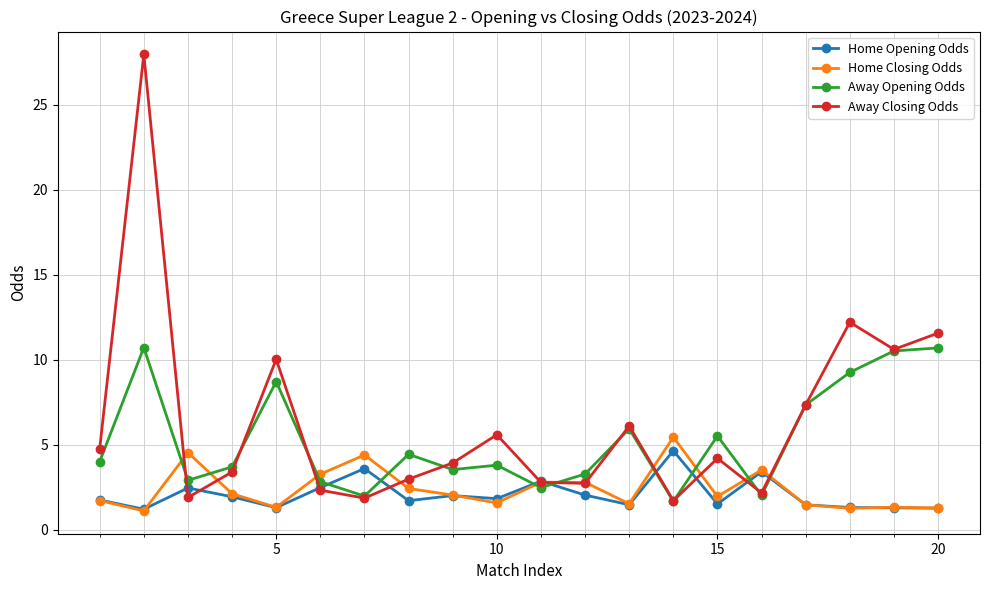

At how many categories does at least one series exceed 7?

6